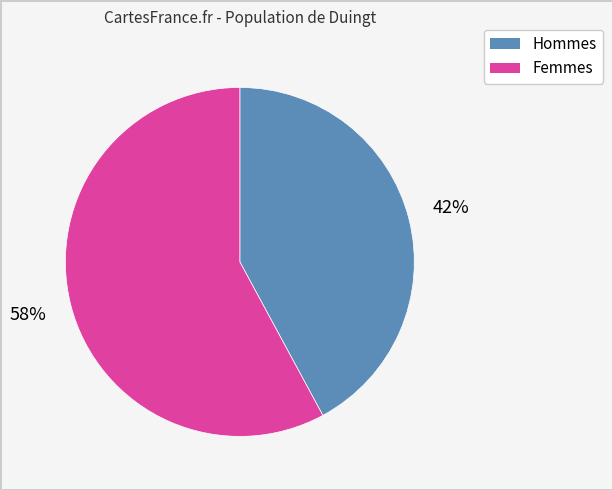

Is there a majority slice in this chart?

Yes